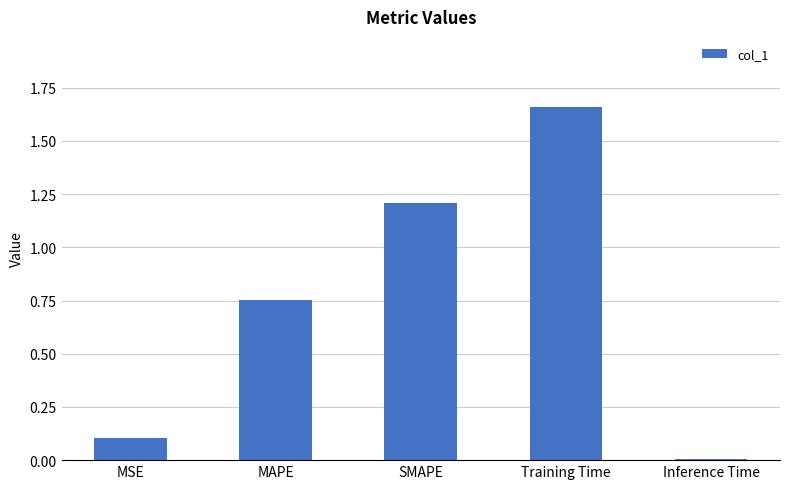

What is the change in value from SMAPE to Training Time?

+0.4